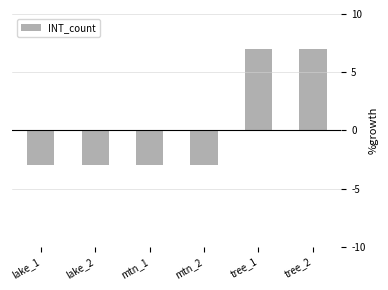

Between tree_2 and lake_2, which is larger?

tree_2